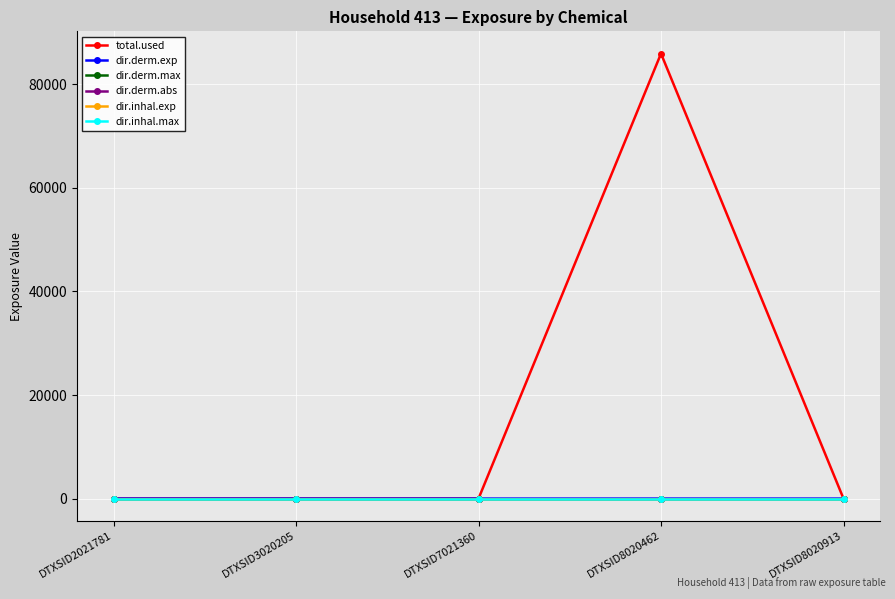

Which series has the largest total across all categories?

total.used